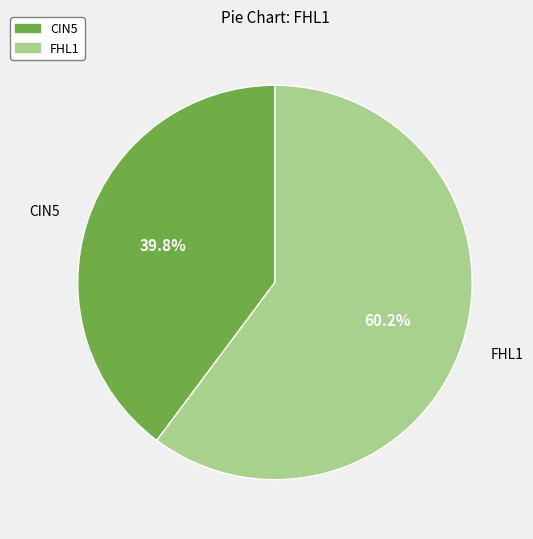

To the nearest percent, what percentage of the pie is CIN5?

40%